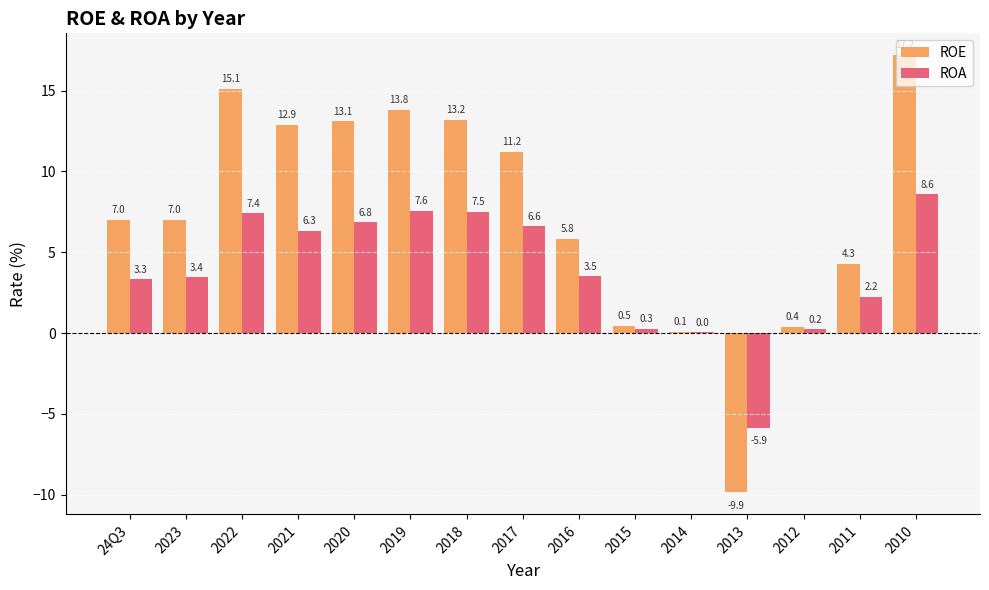

The value of ROA at 2019 is 7.6. True or false?

True